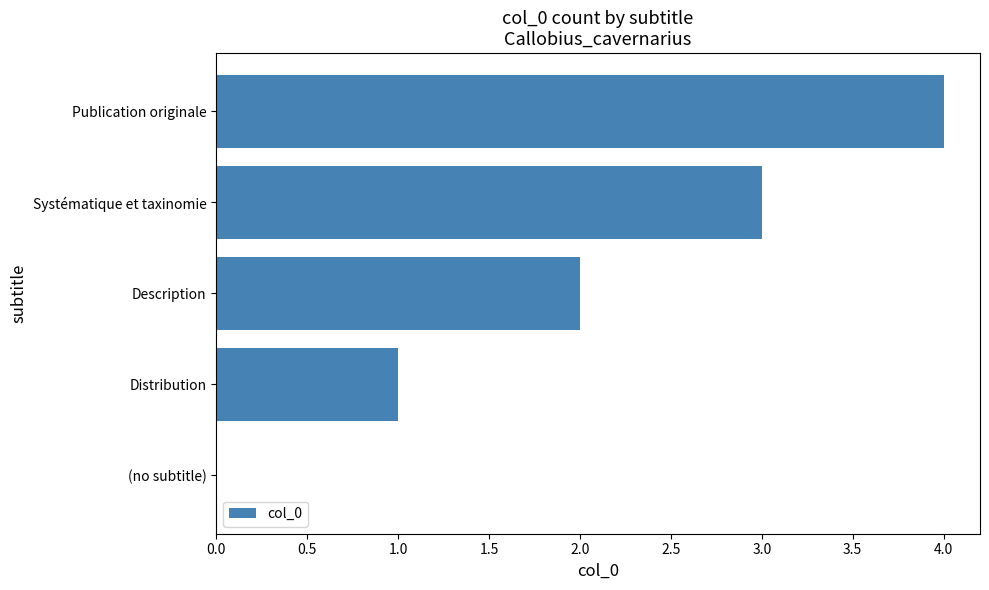

Count the number of categories in the chart.

5